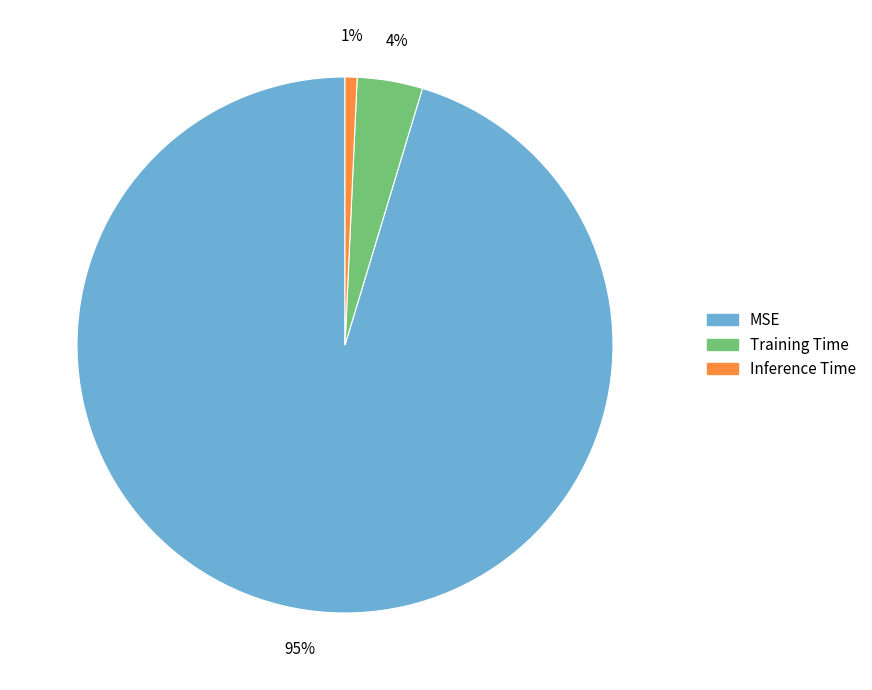

Combined, do MSE and Training Time account for over 50%?

Yes